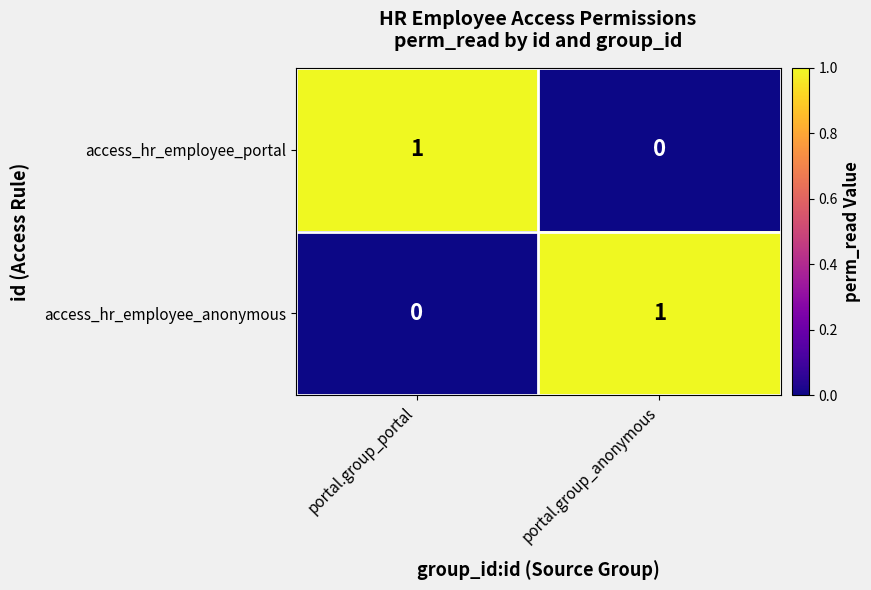

How many series are shown in this chart?

2